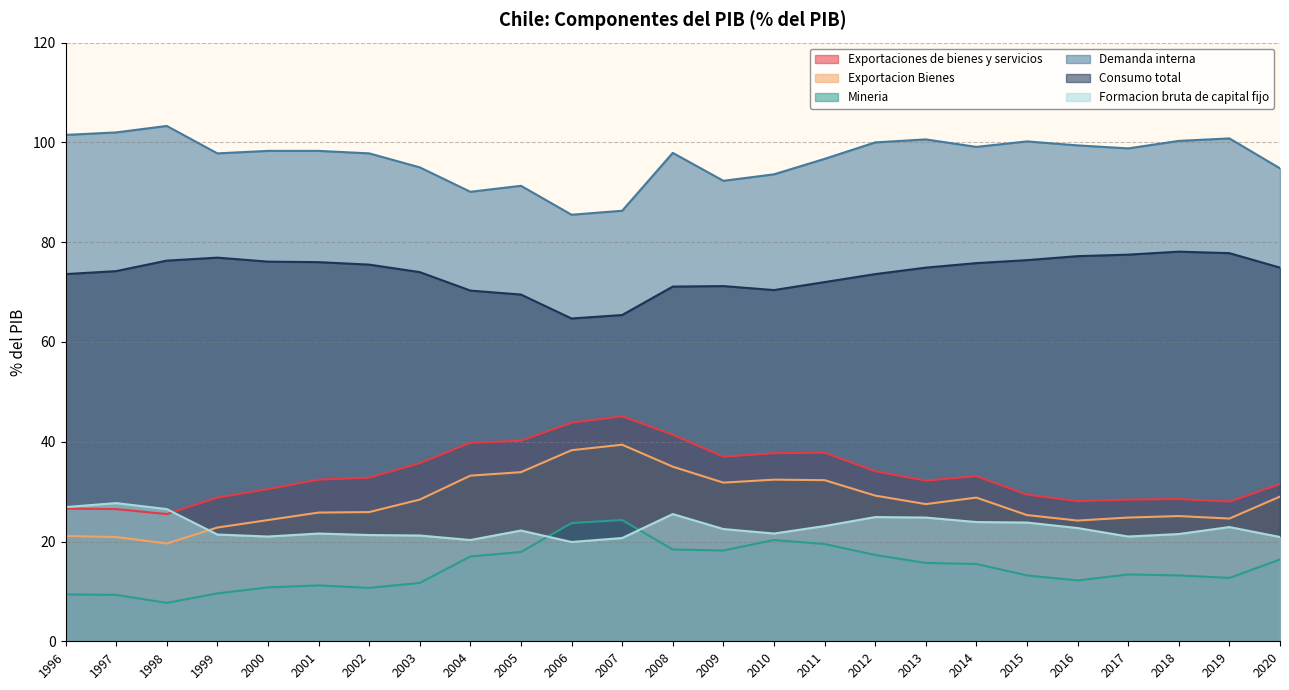

What is the difference between the Formacion bruta de capital fijo values at 2002 and 1997?

6.4